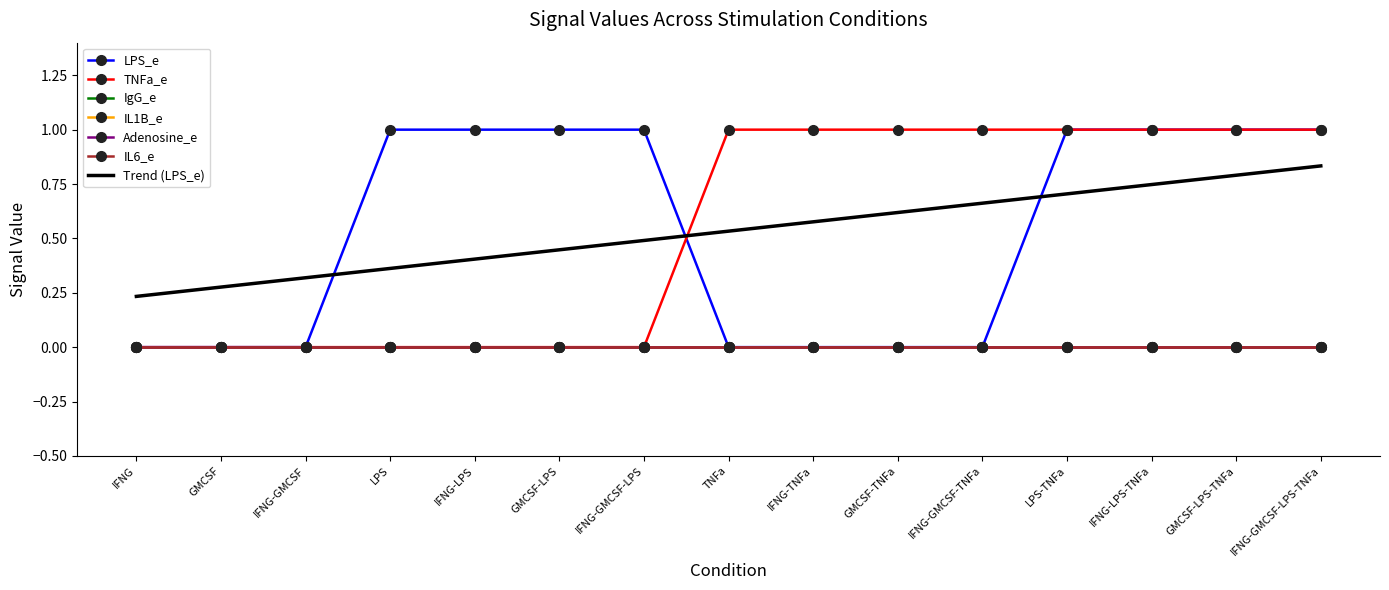

True or false: LPS_e has a value of 0 at IFNG-GMCSF.

True